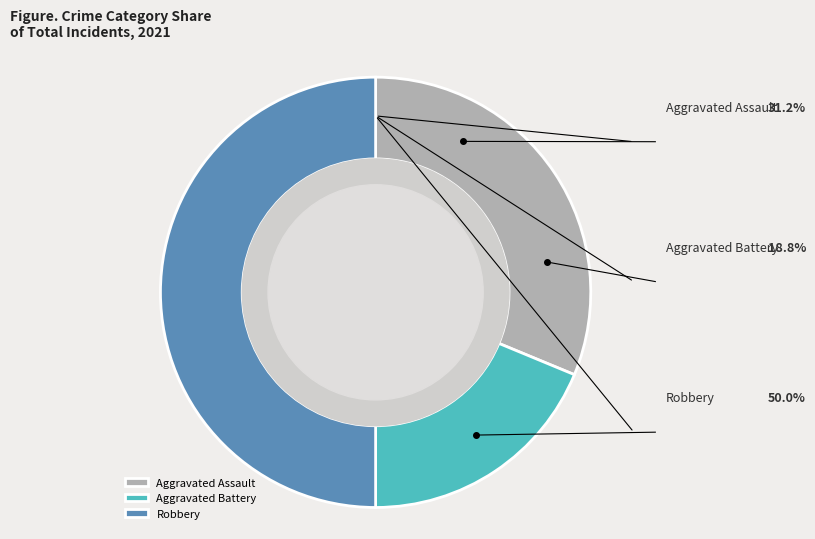

To the nearest percent, what portion does Aggravated Battery represent?

19%